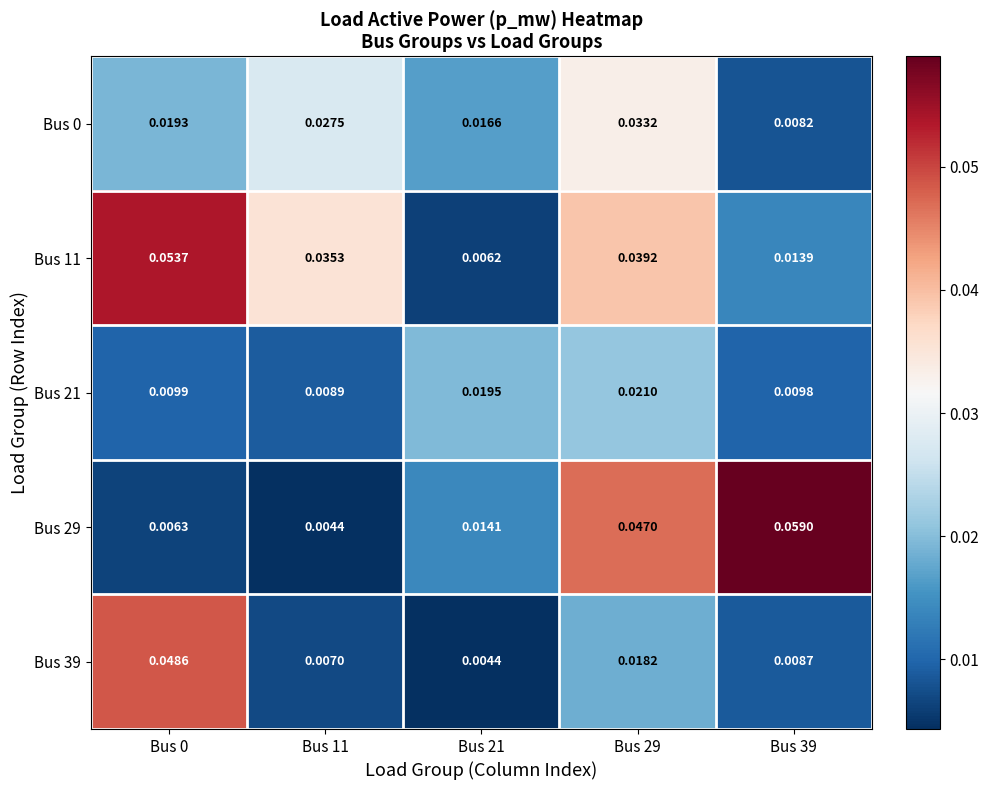

Is the value of Bus 21 at Bus 11 greater than the value of Bus 39 at Bus 39?

Yes